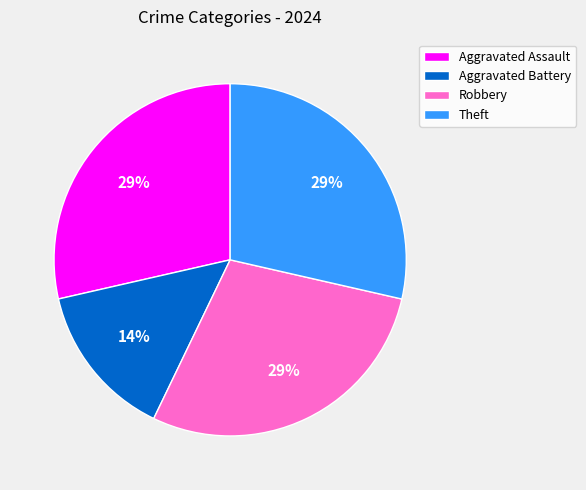

To the nearest percent, what is the average slice percentage?

25%